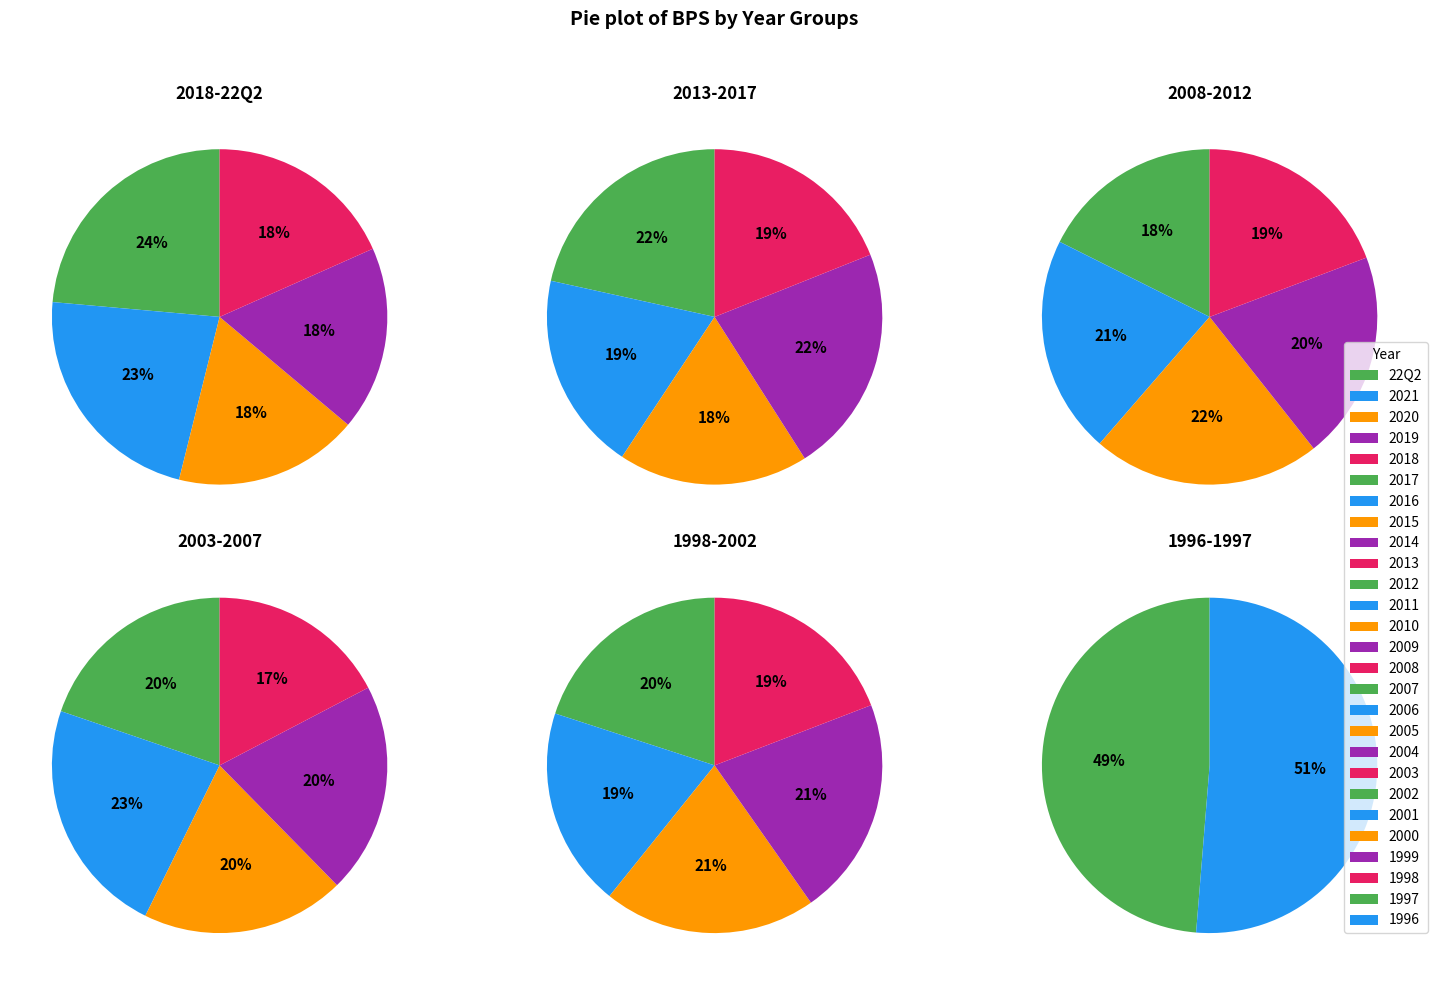

Combined, do 2012 and 2016 account for over 50%?

No